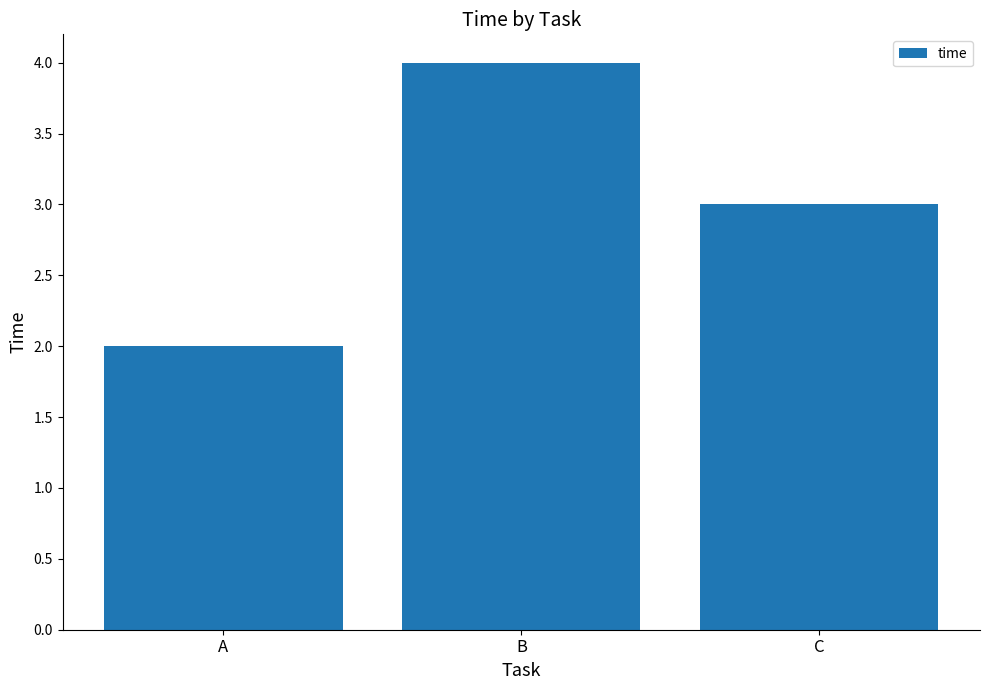

Which category has the lowest value across all series?

A